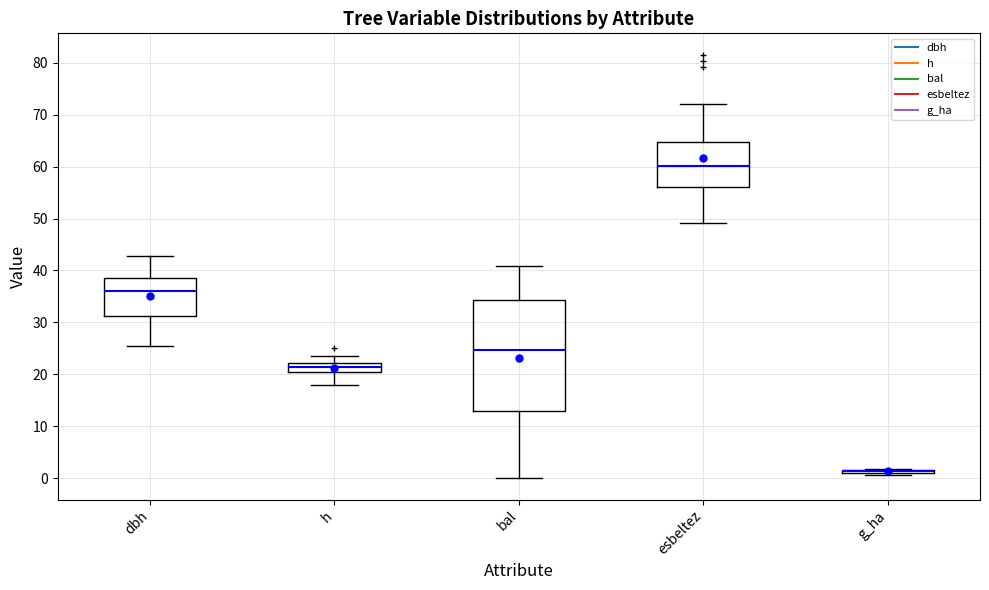

Where does the upper whisker of the box for dbh end on the y-axis? The values are not printed on the chart, so give them approximately, as read against the axis.

43